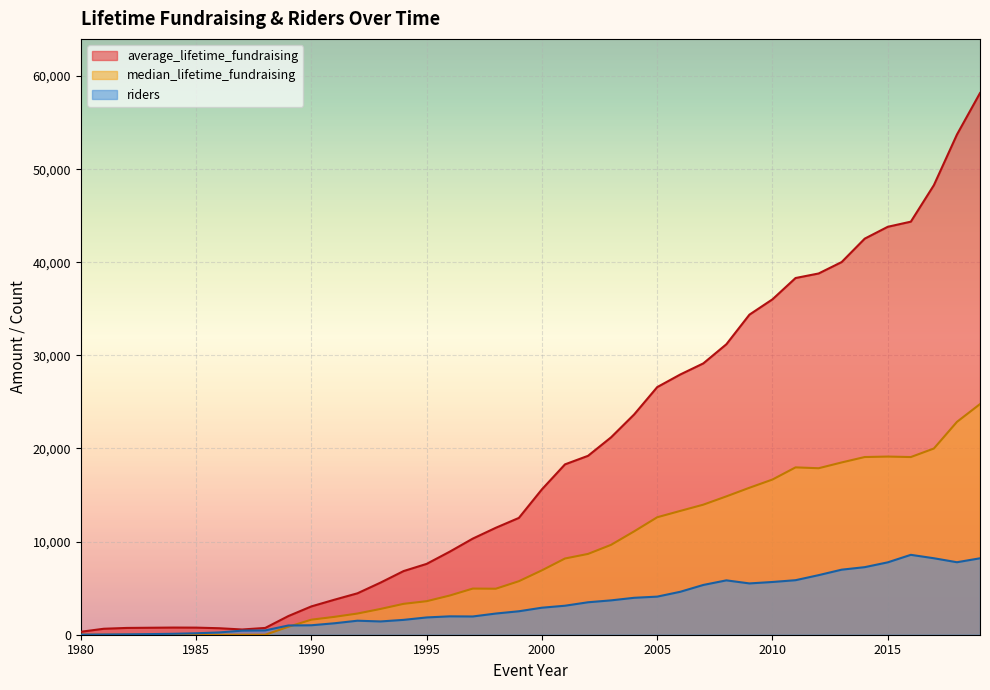

True or false: median_lifetime_fundraising and average_lifetime_fundraising cross at least once.

False